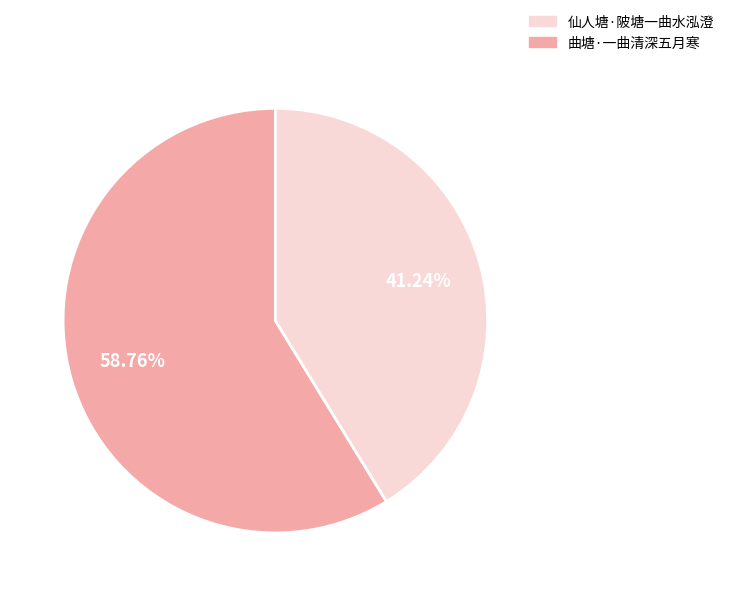

Is there a majority slice in this chart?

Yes